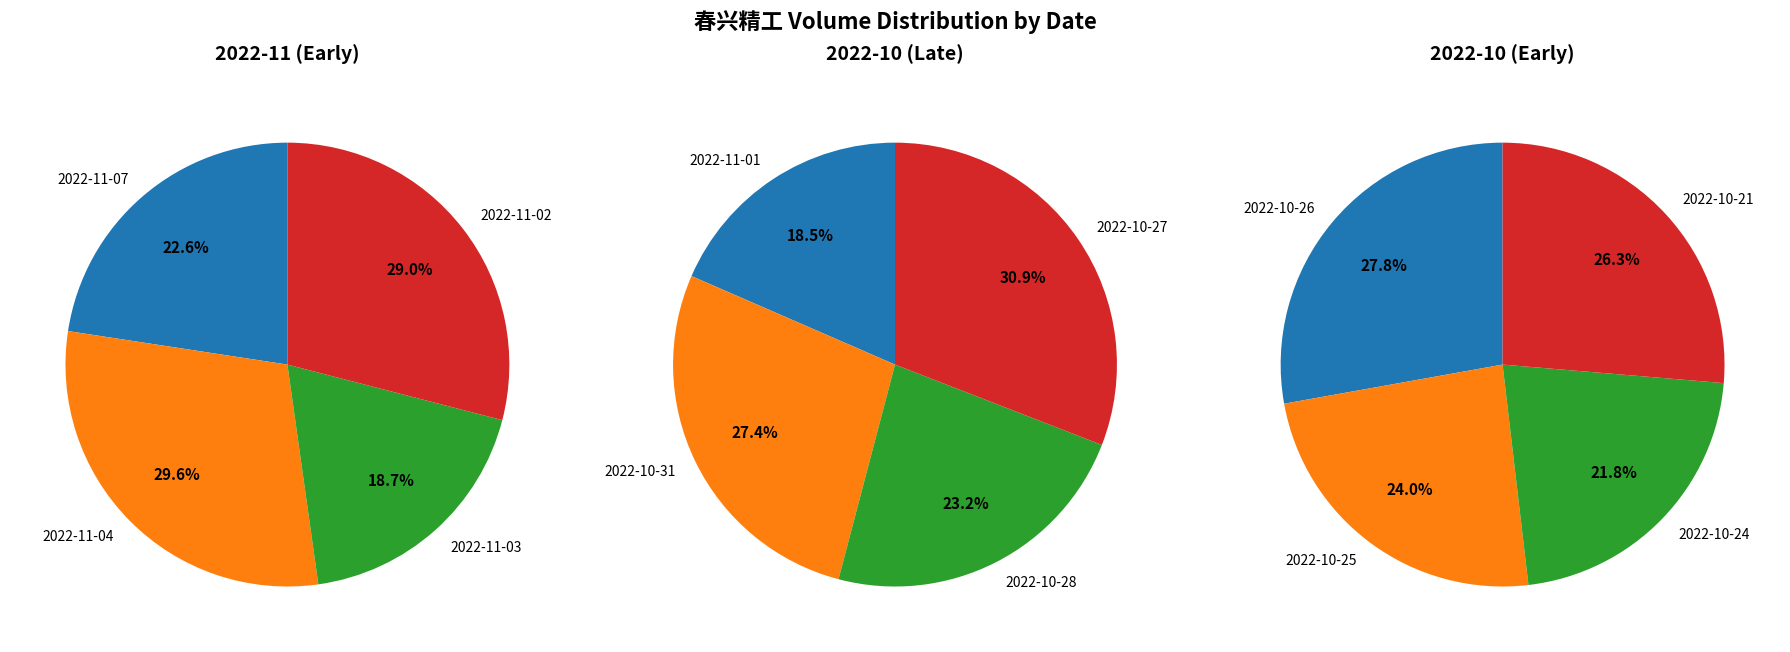

What is the change in value from 2022-10-27 to 2022-10-24?

+87450